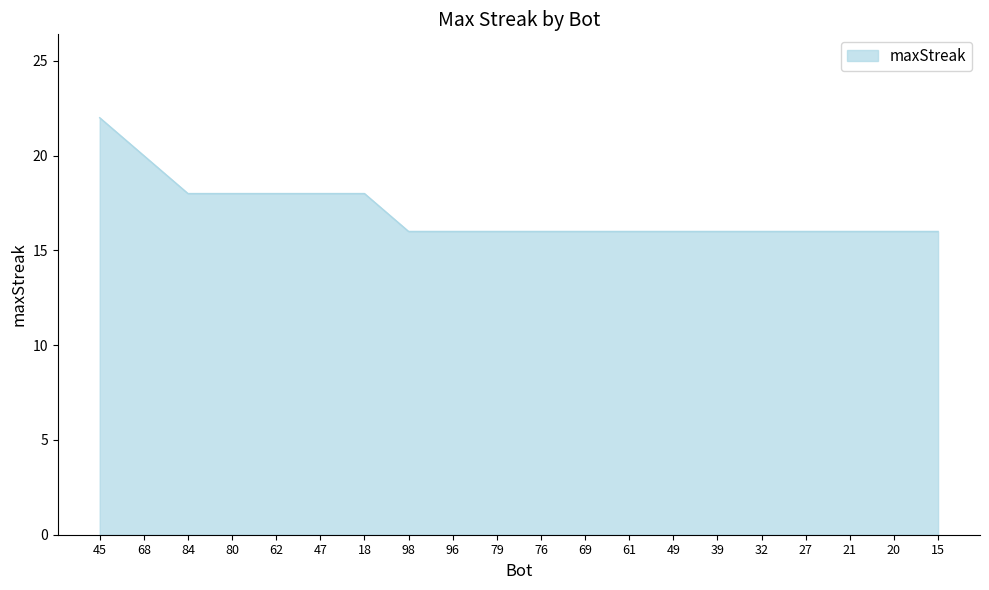

What is the ratio of the value at 20 to the value at 68?

0.8